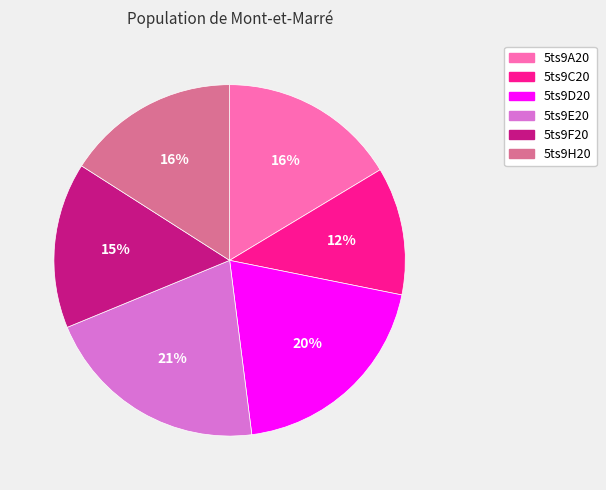

Which has a higher value, 5ts9D20 or 5ts9E20?

5ts9E20